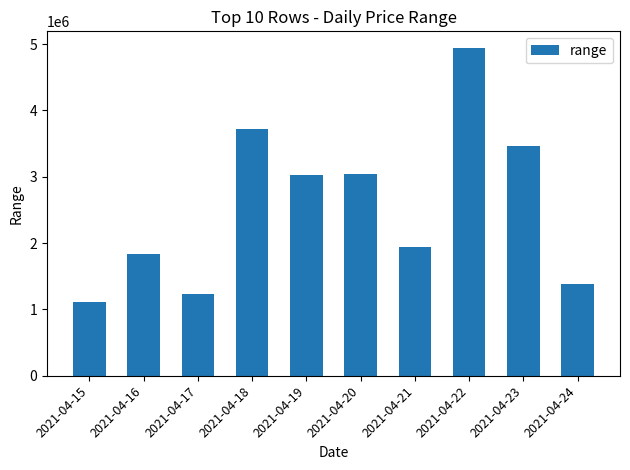

What is the ratio of the value at 2021-04-24 to the value at 2021-04-23?

0.4